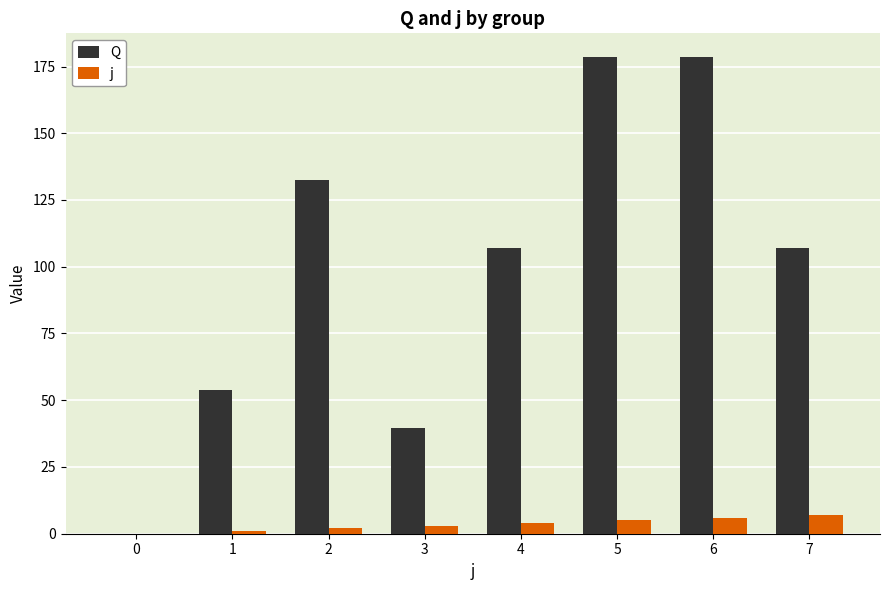

Is the value of Q at 2 greater than the value of j at 2?

Yes